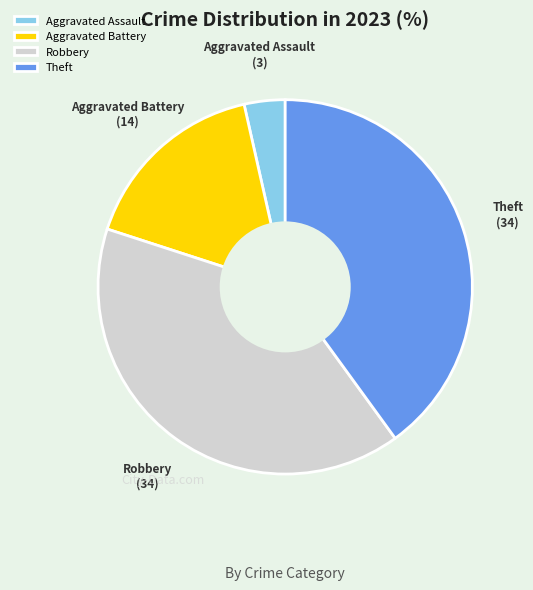

What is the ratio of the value at Robbery to the value at Aggravated Assault?

11.3